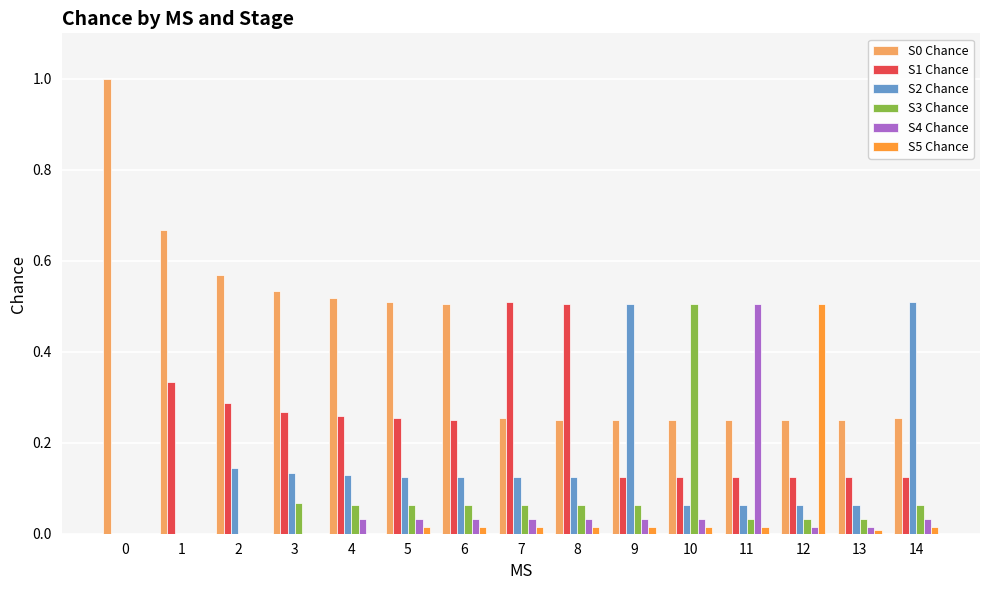

Is the value of S4 Chance at 0 greater than the value of S0 Chance at 10?

No